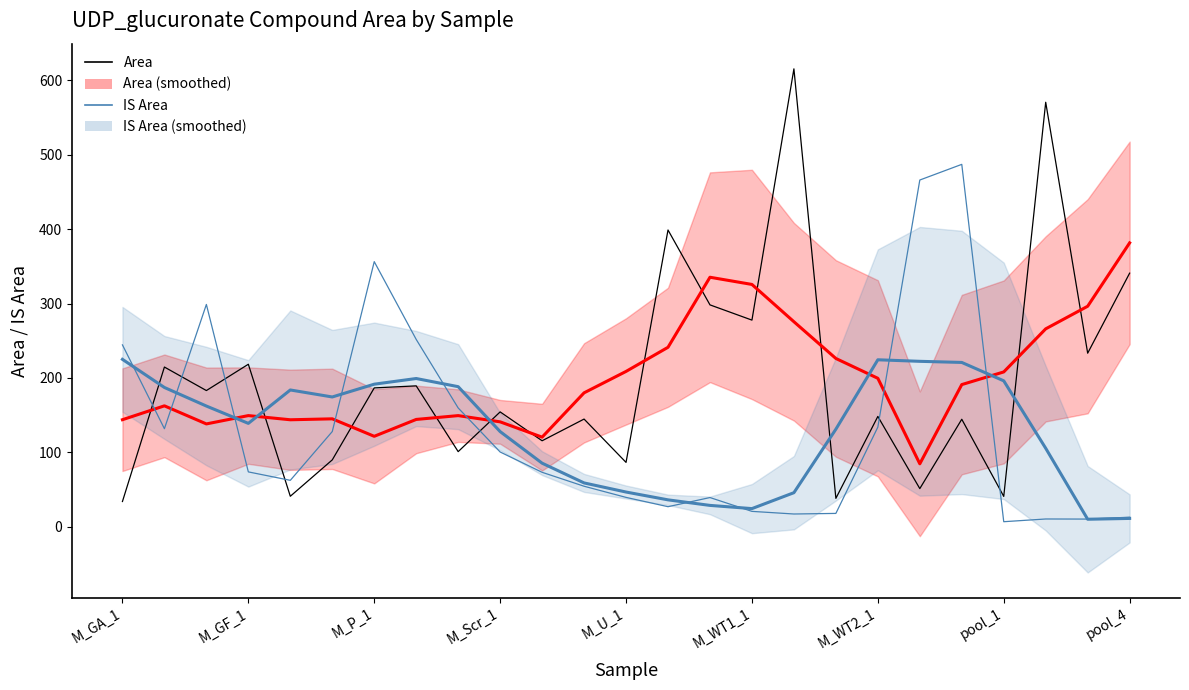

What is the average value of the IS Area series?

129.0